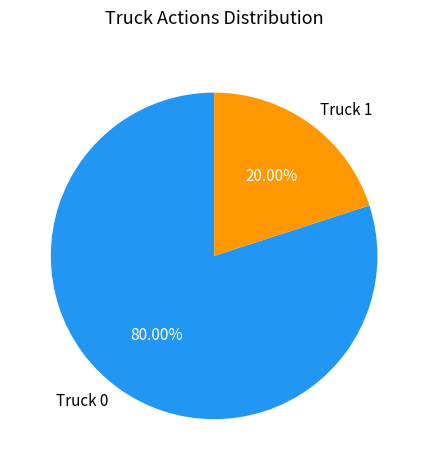

The Truck 1 slice represents 20% of the pie. True or false?

True